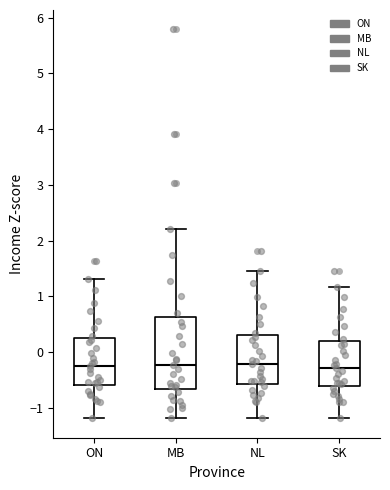

Comparing the boxes themselves (not the whiskers), which one is the tallest?

MB